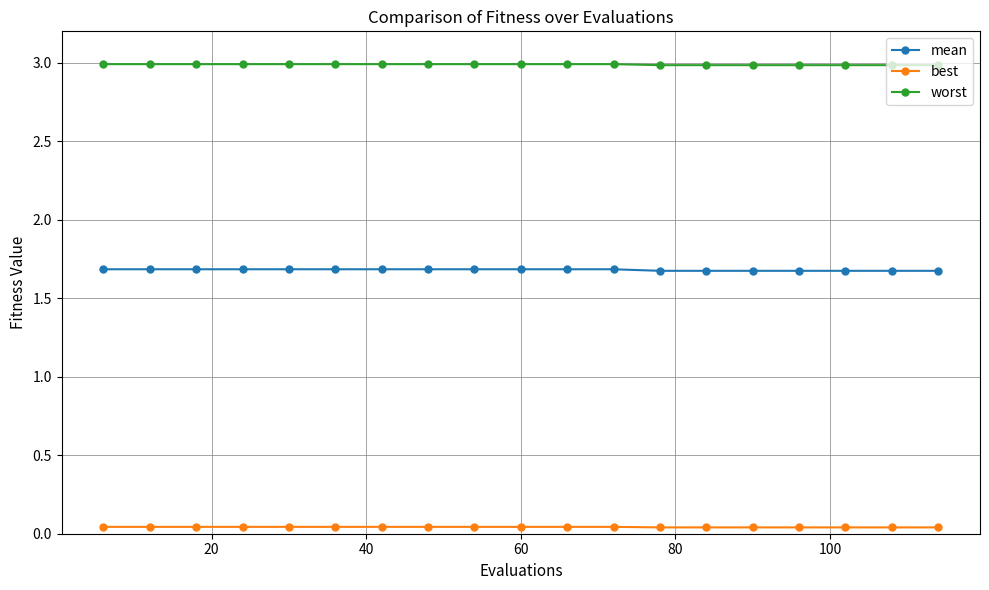

How many best values are between 0 and 1?

19